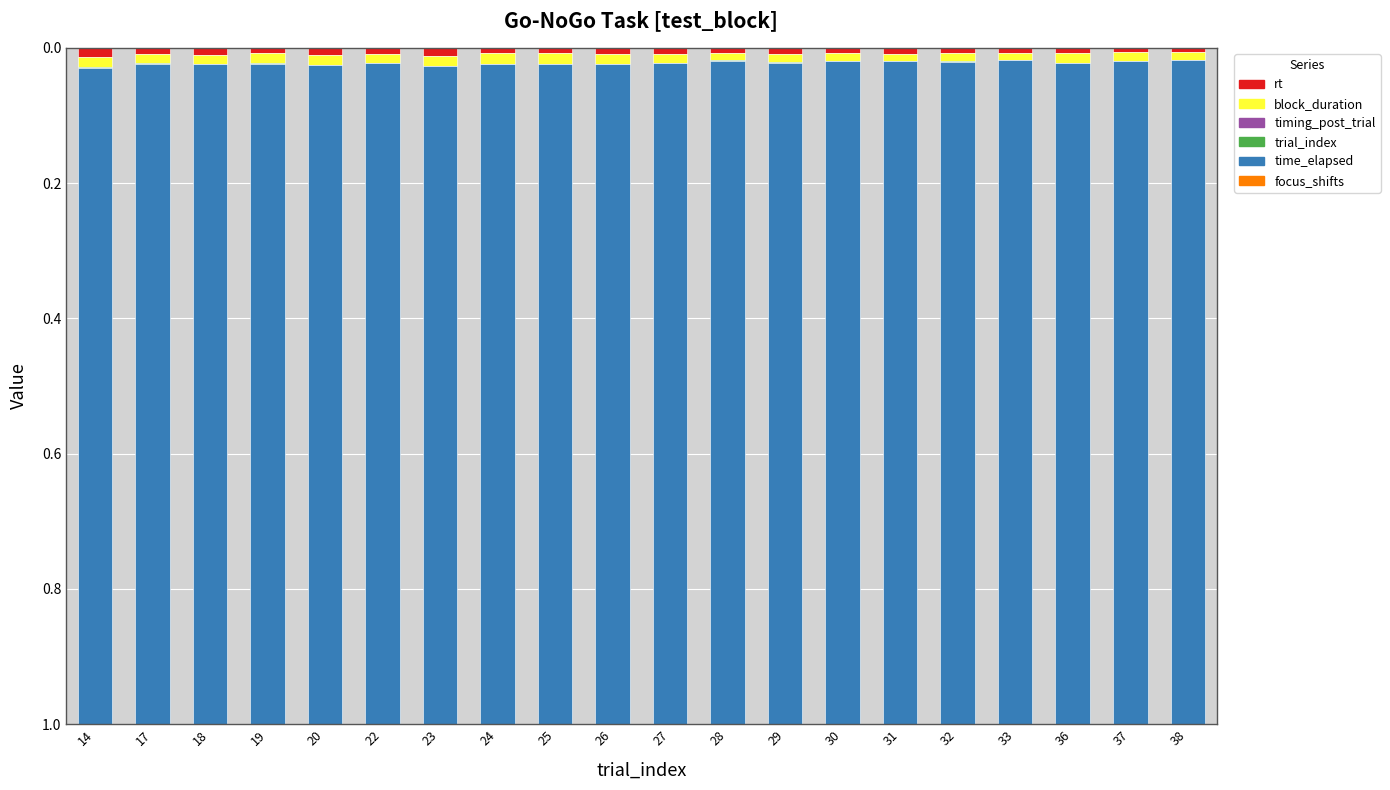

The value of rt at 22 is 0.0. True or false?

True